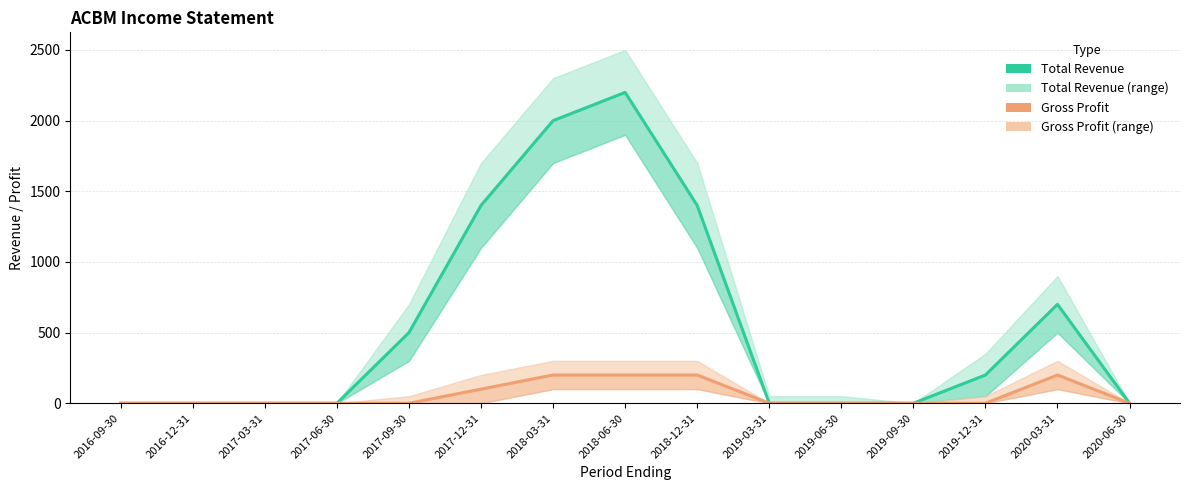

At which category does Gross Profit reach its first local peak?

2020-03-31